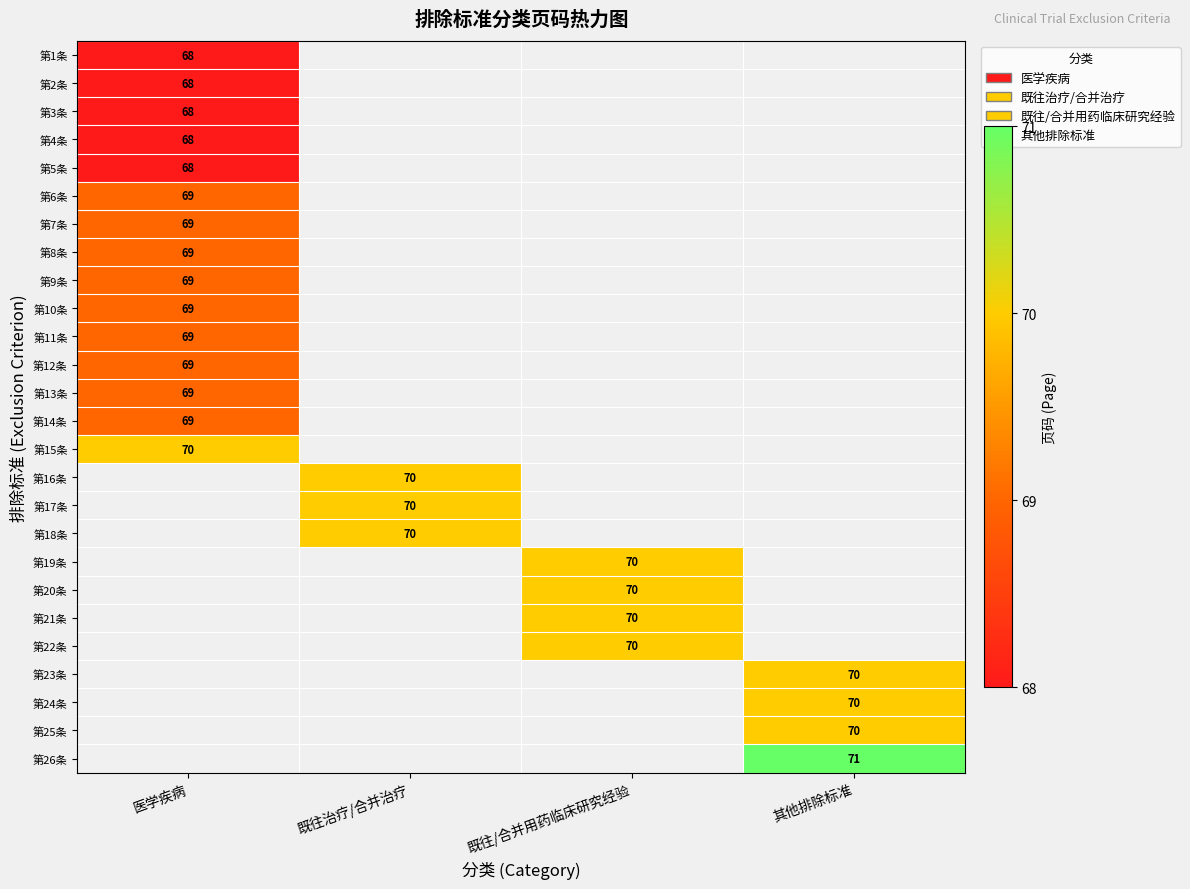

The 第18条 series shows 16 at 既往治疗/合并治疗. True or false?

False